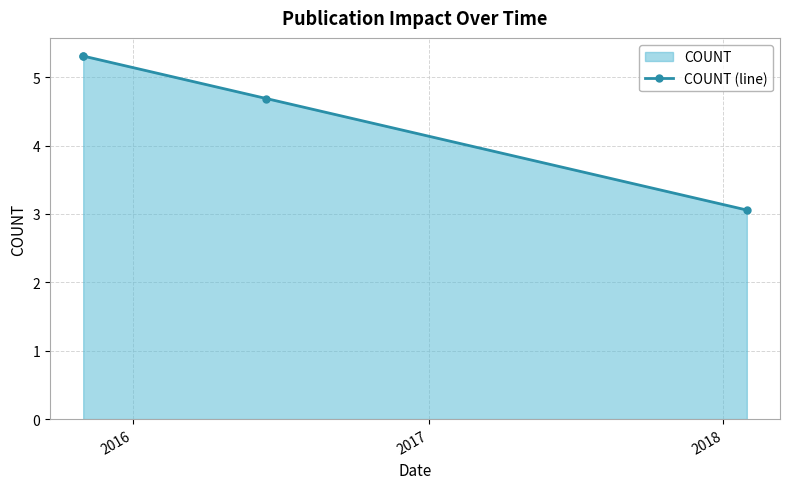

Is it true that the value at 2016 is 8.8?

False